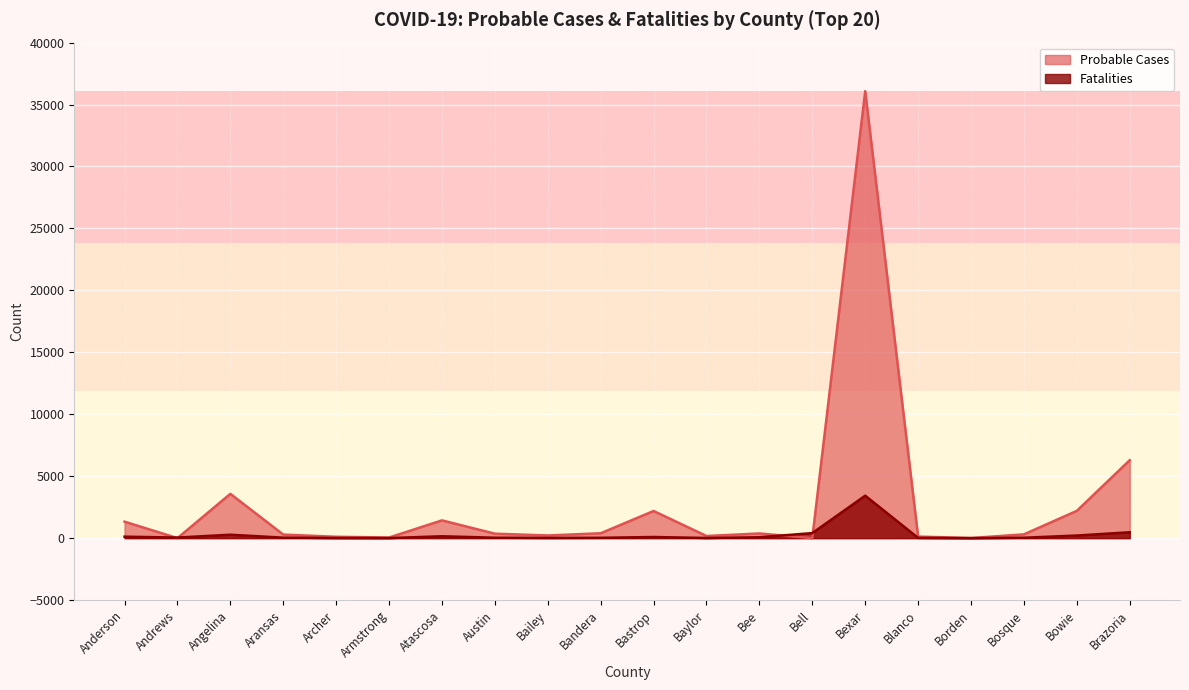

What is the difference between the second highest and minimum values in the Fatalities series?

472